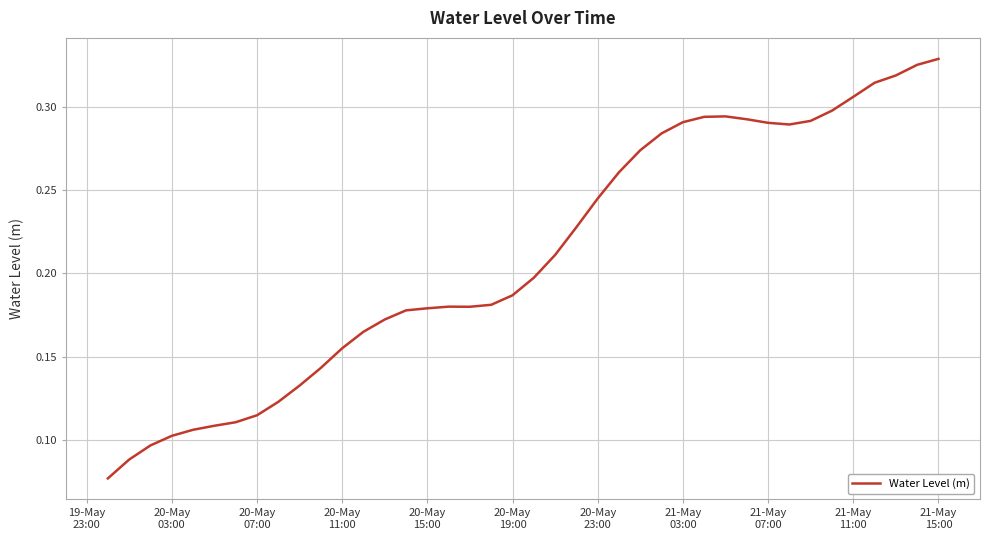

Reading right to left, what are all the values shown in this chart?

0.3	0.3	0.3	0.3	0.3	0.3	0.3	0.3	0.3	0.3	0.3	0.3	0.3	0.3	0.3	0.3	0.2	0.2	0.2	0.2	0.2	0.2	0.2	0.2	0.2	0.2	0.2	0.2	0.2	0.1	0.1	0.1	0.1	0.1	0.1	0.1	0.1	0.1	0.1	0.1